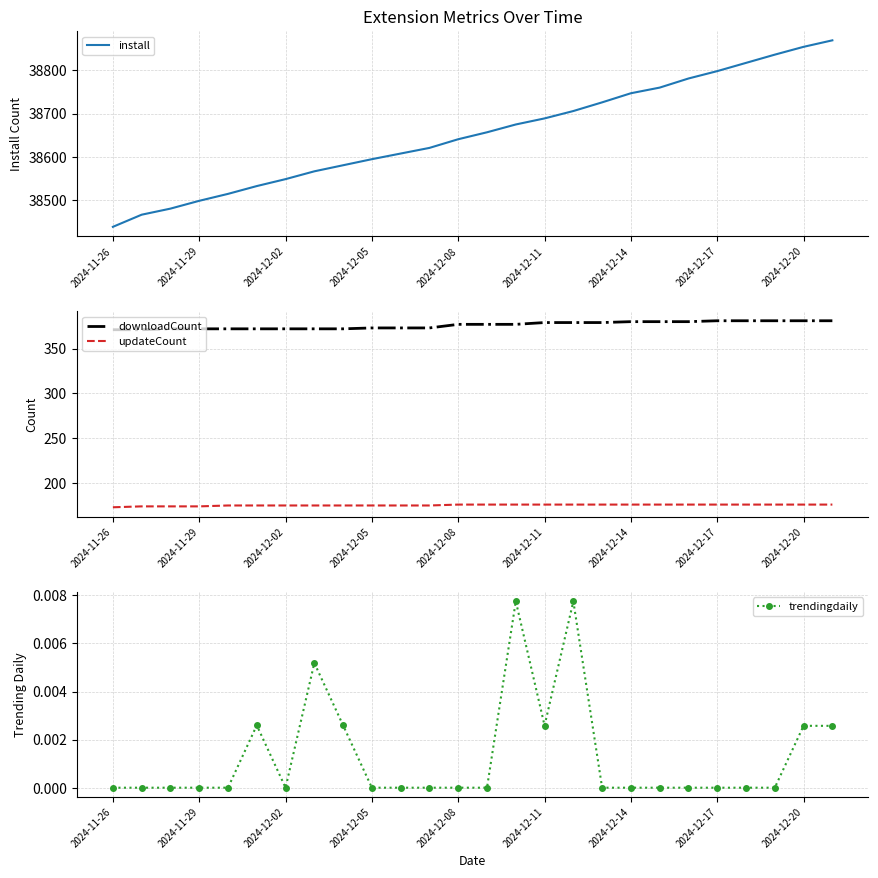

What is the value of the downloadCount point at the 16th from the left?

379.0